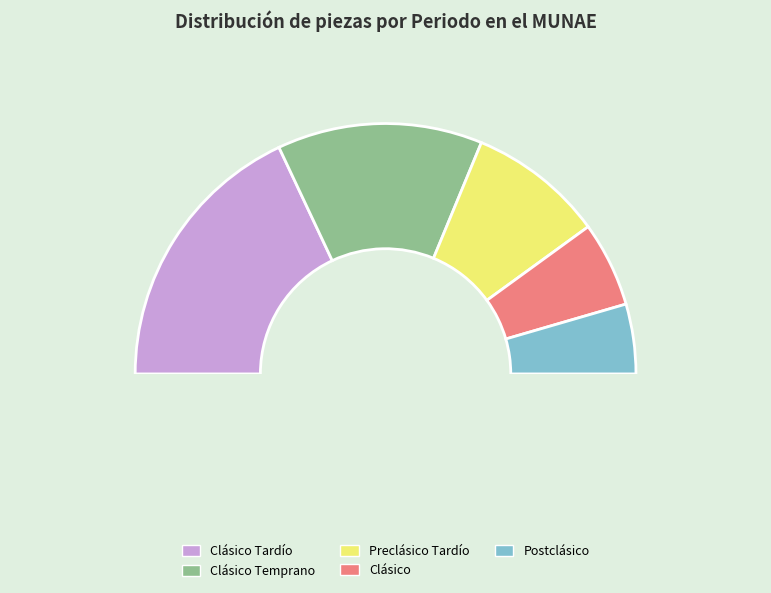

To the nearest percent, what is the average slice percentage?

20%